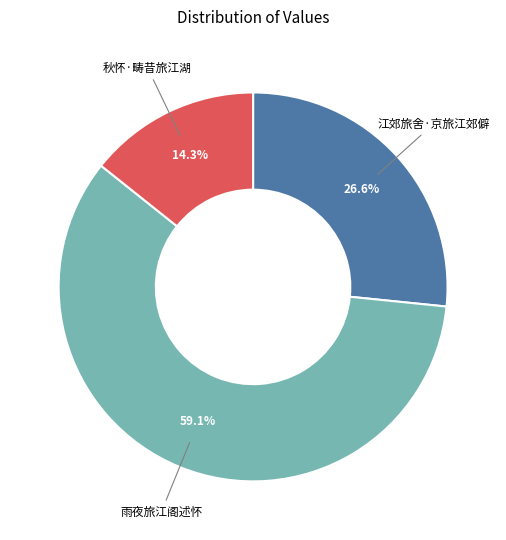

The 秋怀·畴昔旅江湖 slice represents 14% of the pie. True or false?

True